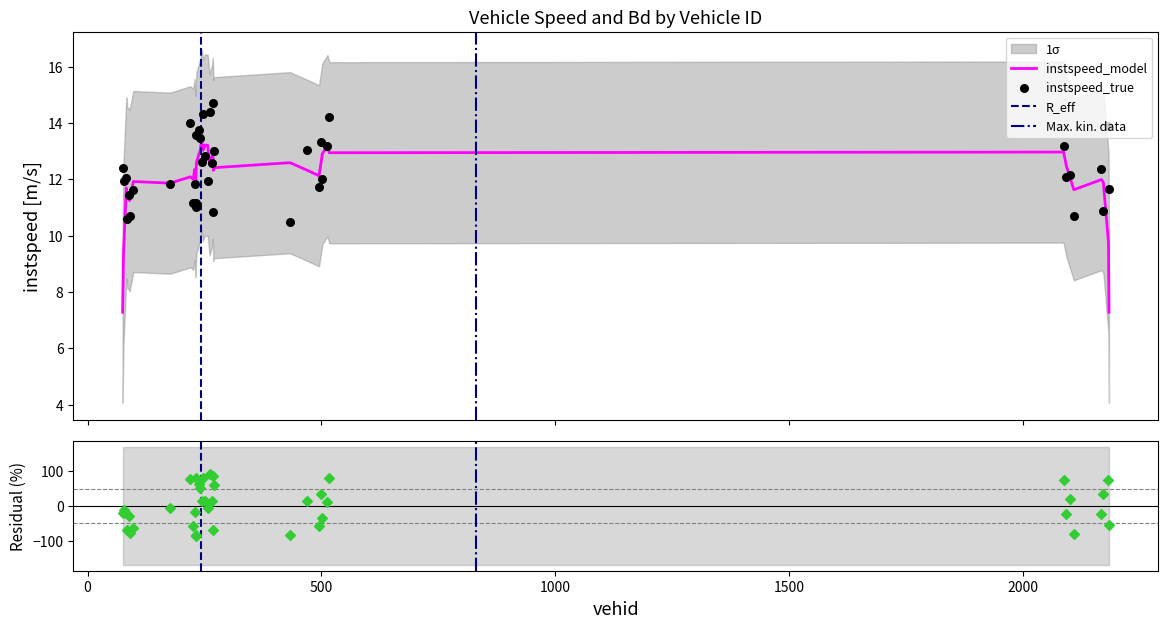

At which category is the sum across all series the highest?

261.0